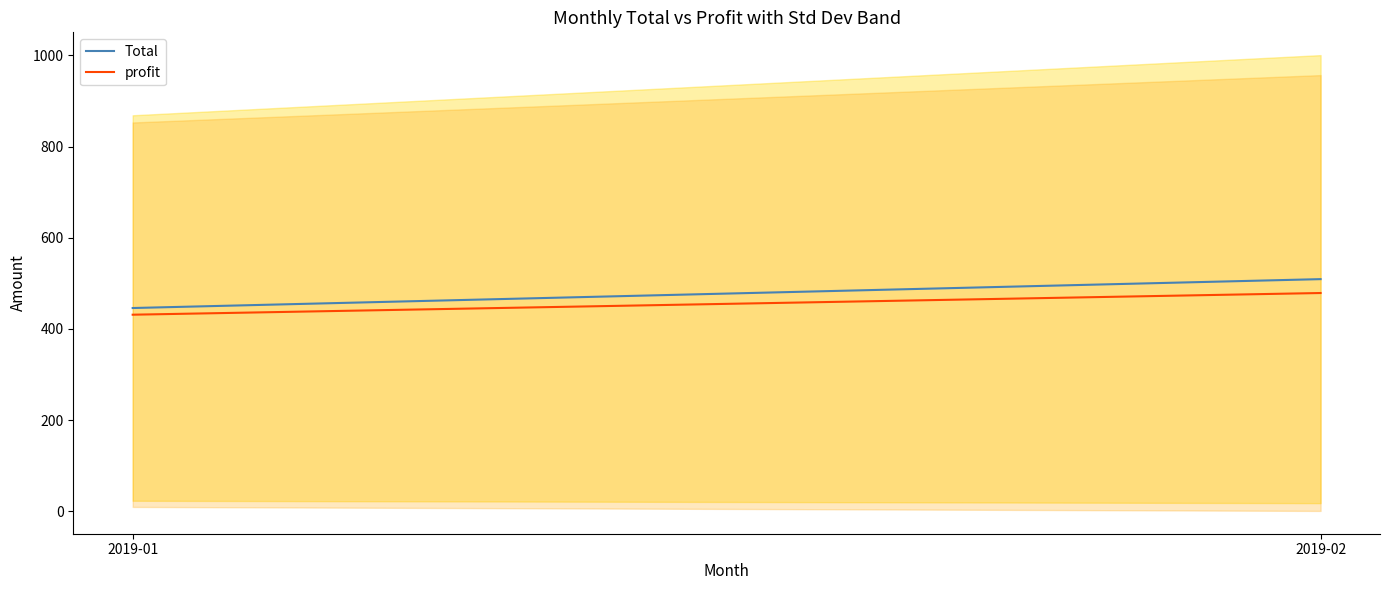

What is the difference between the highest and lowest values at 2019-01?

14.6